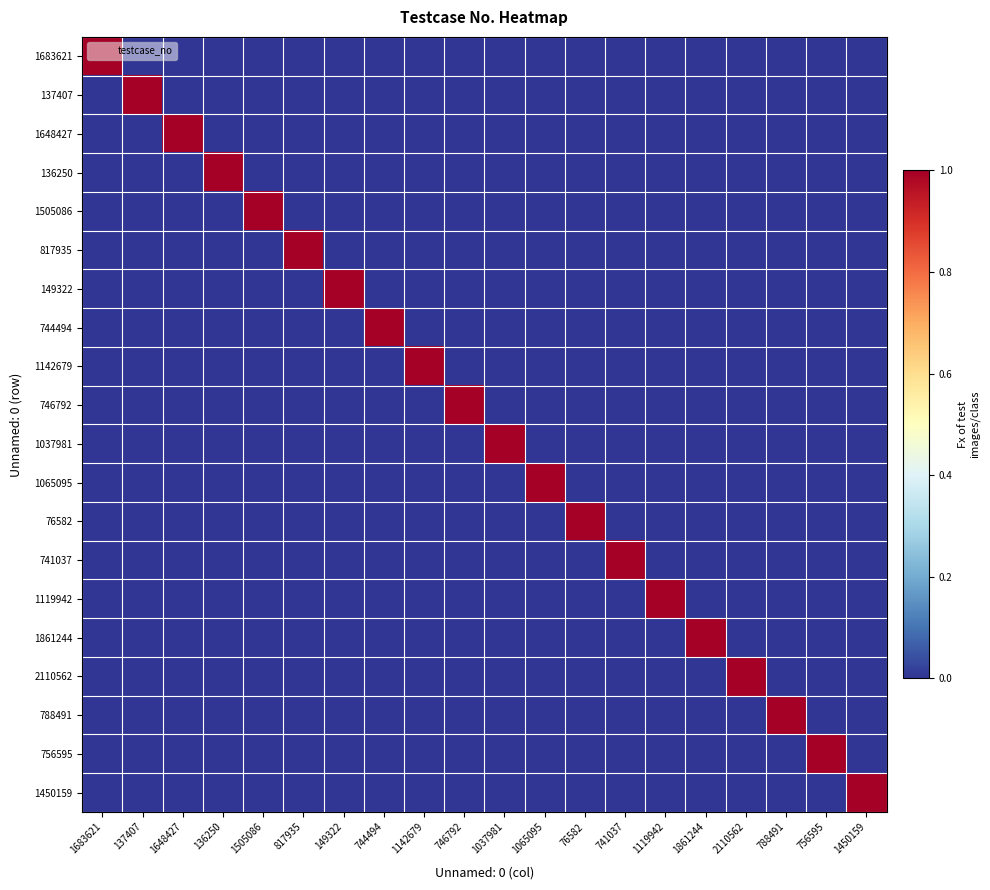

At which category is the sum across all series the highest?

1683621